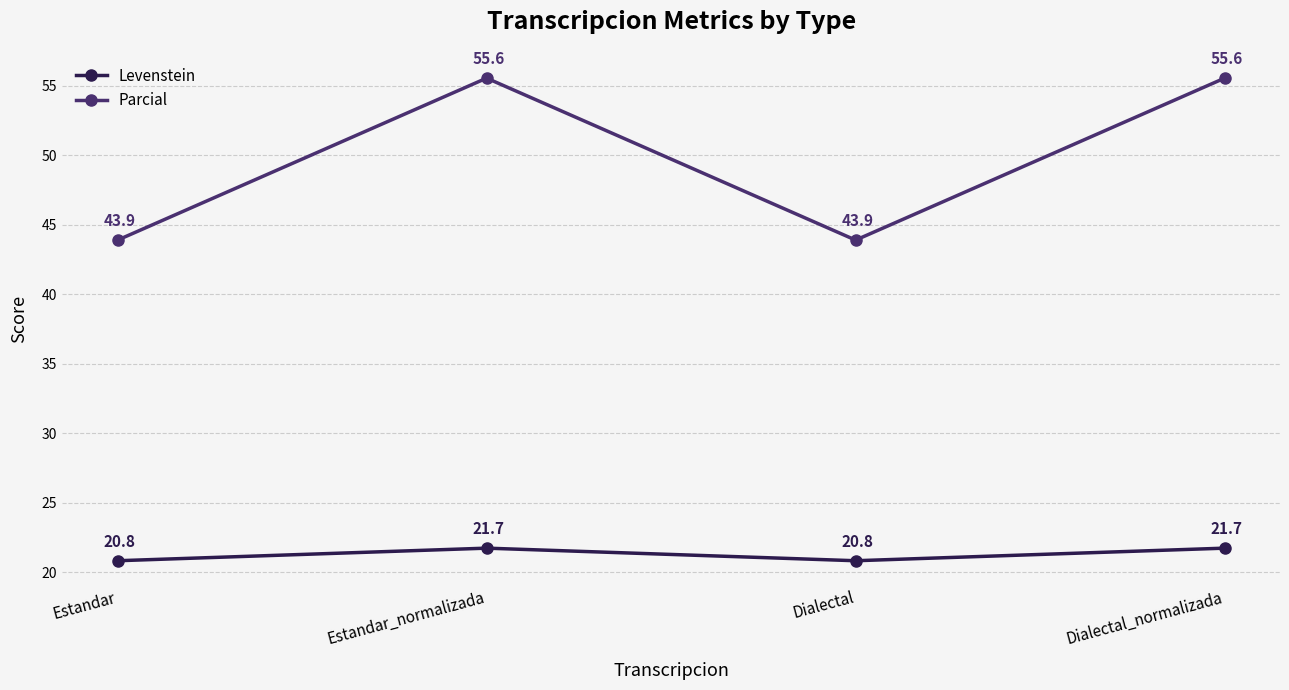

True or false: Levenstein has more than 2 points higher than both neighbors.

False